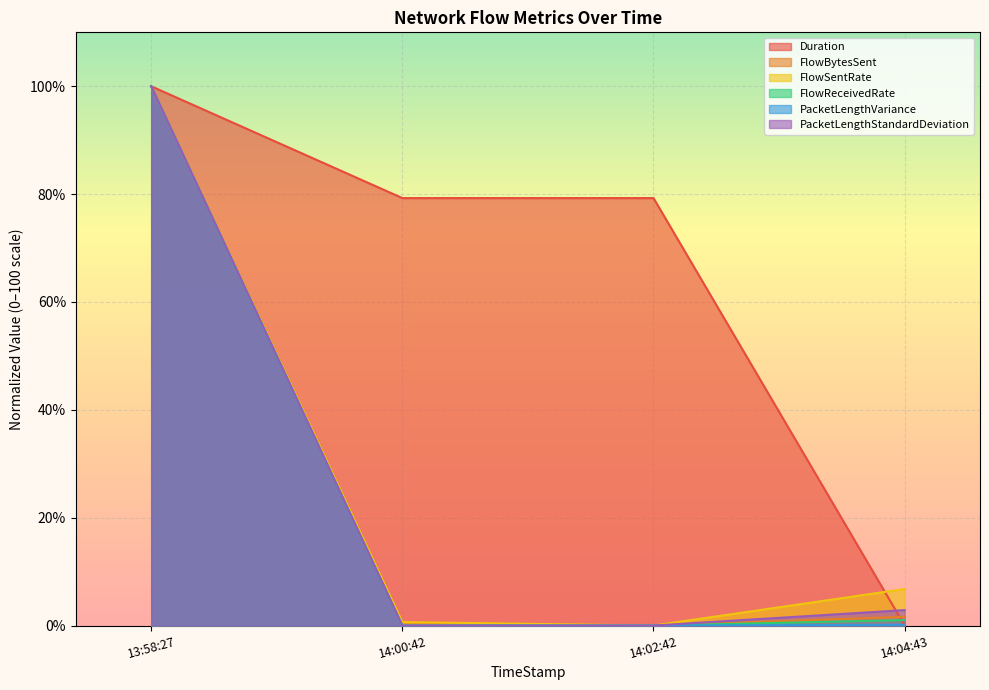

Is it true that Duration equals 115.8 at 14:02:42?

False